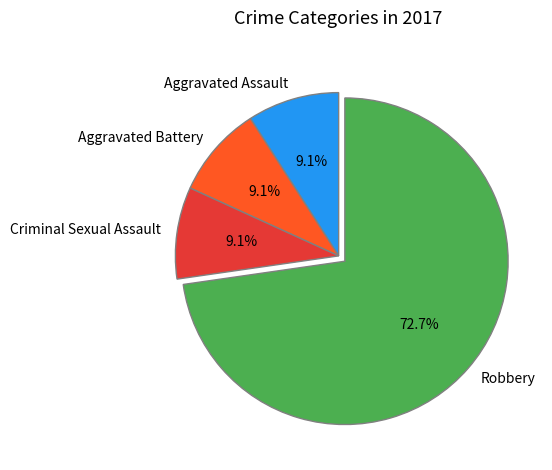

True or false: Robbery accounts for 73% of the total.

True